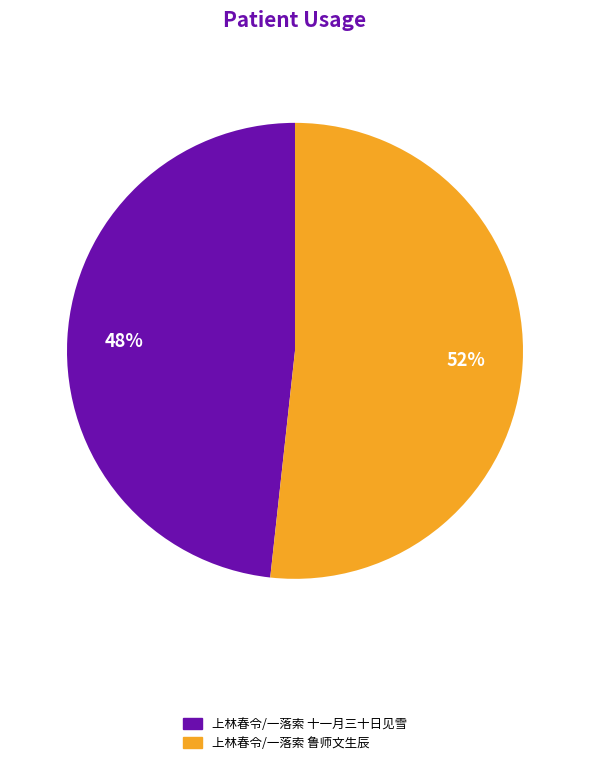

True or false: 上林春令/一落索 鲁师文生辰 accounts for 52% of the total.

True